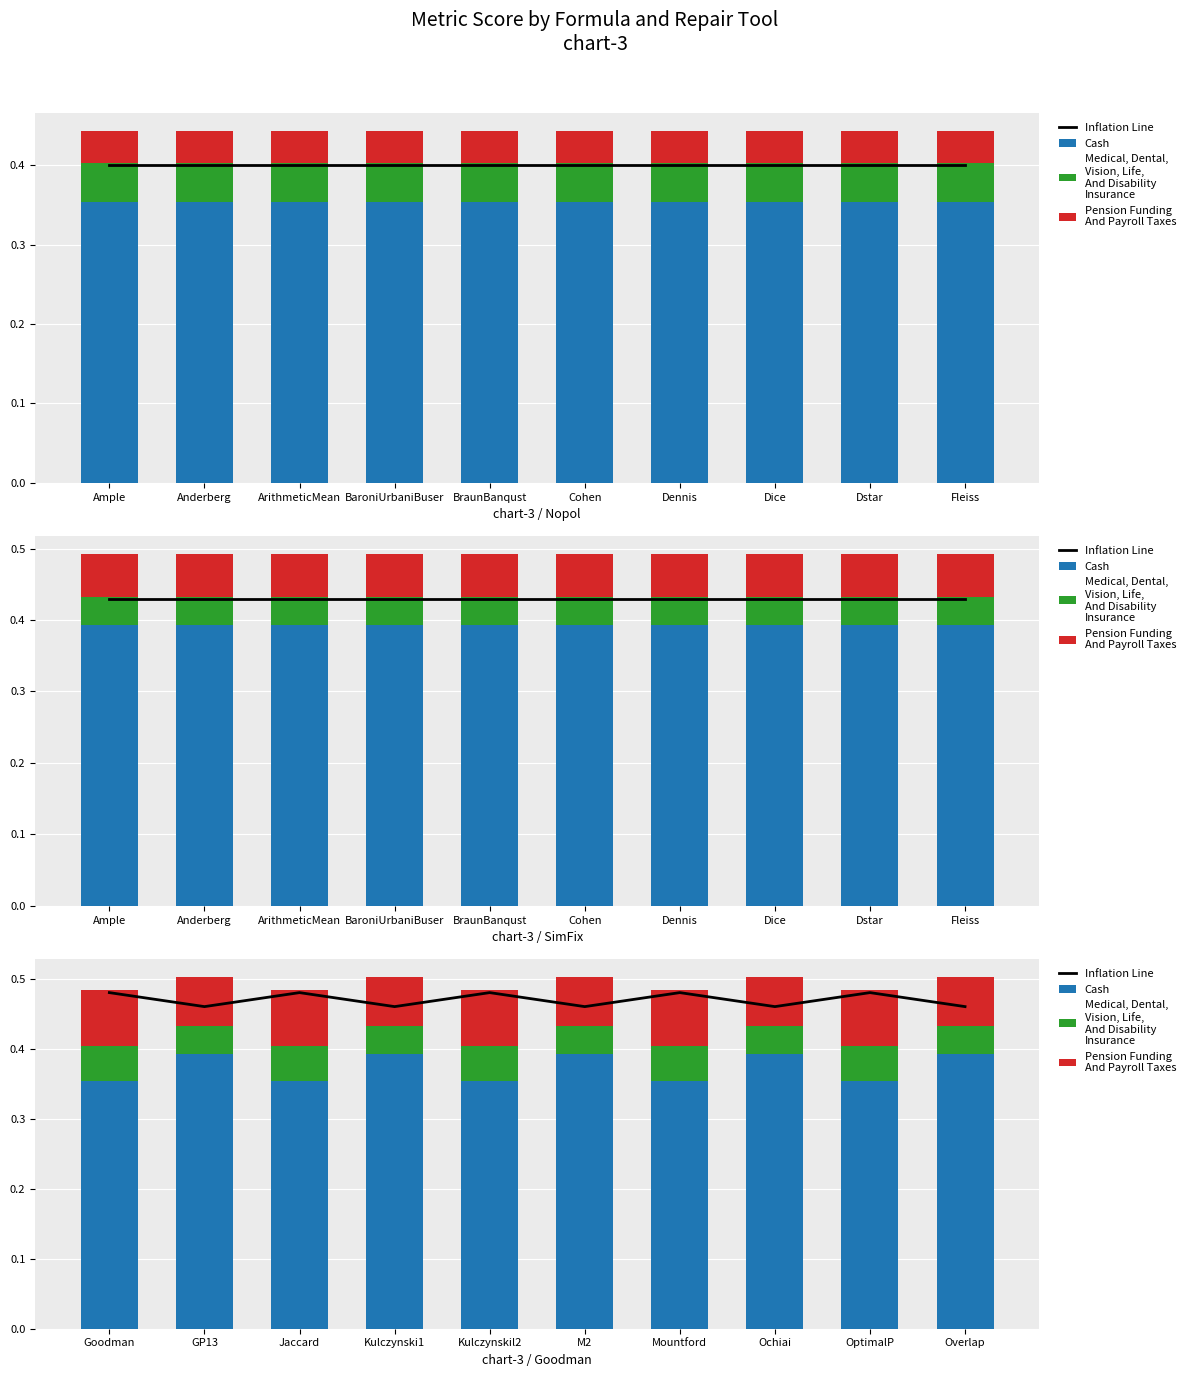

What is the average value of the Cash series?

0.4